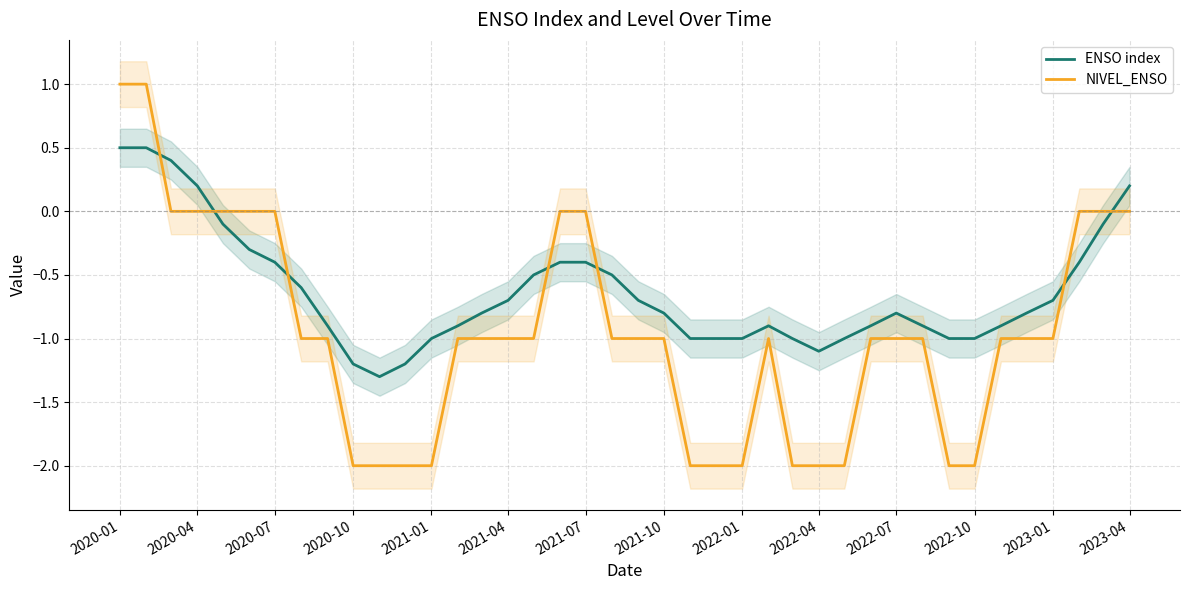

How many NIVEL_ENSO values are between -2 and 0?

38